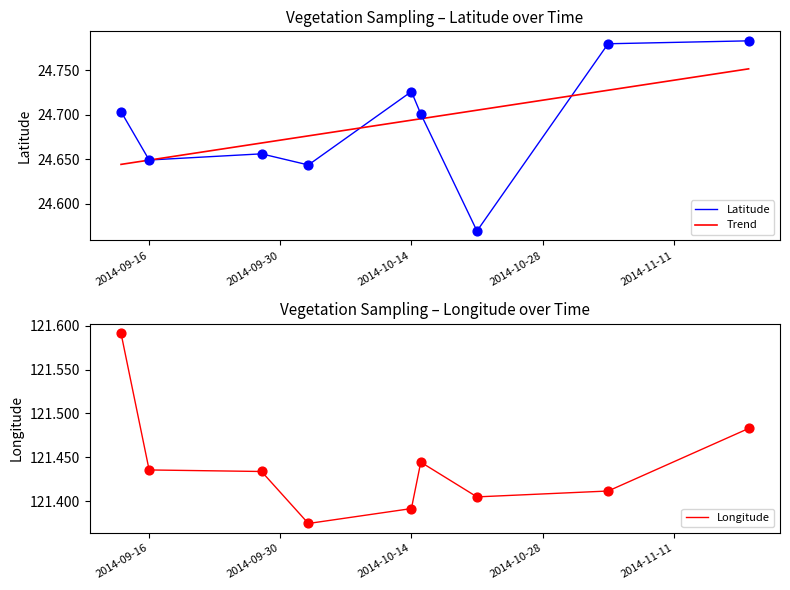

Which series contains the lowest Y value?

Latitude